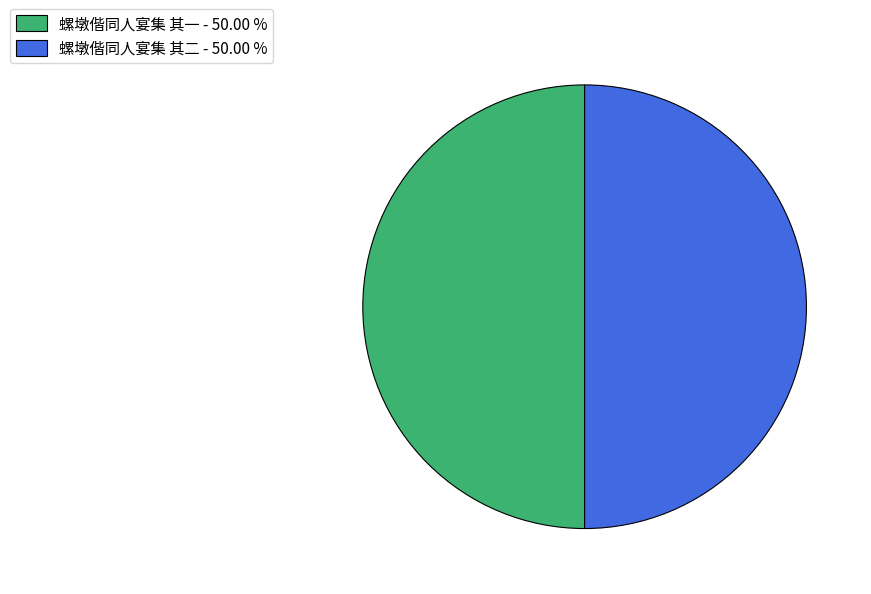

Do 螺墩偕同人宴集 其一 - 50.00 % and 螺墩偕同人宴集 其二 - 50.00 % together represent more than half of the pie?

Yes